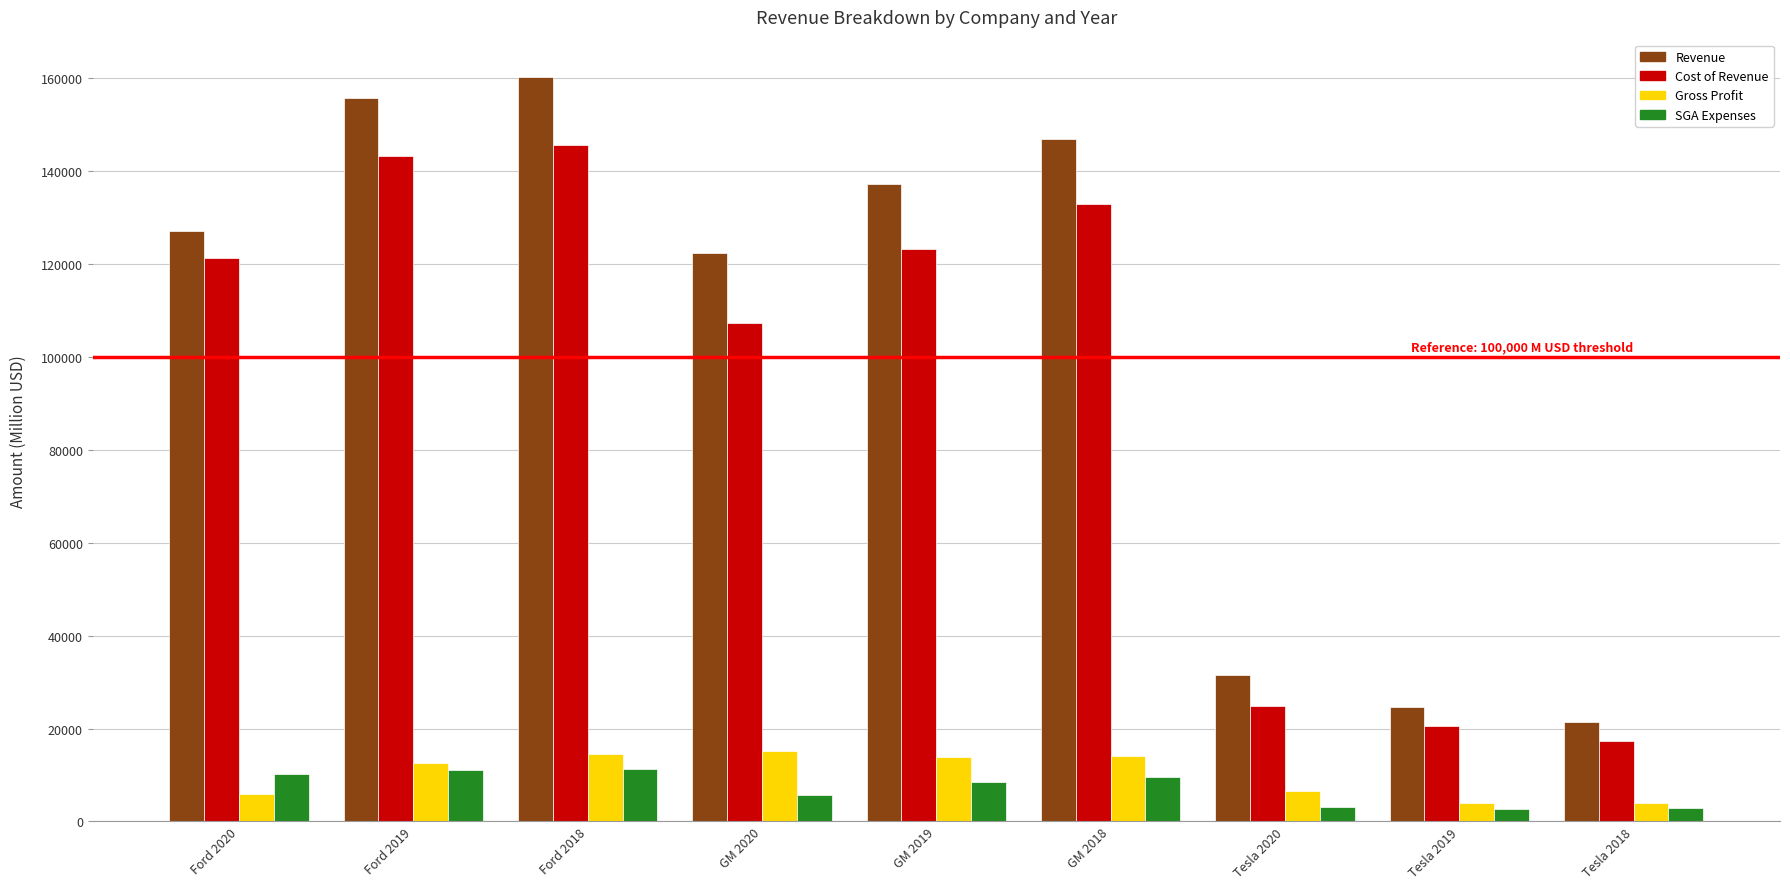

At how many categories does at least one series exceed 83941?

6